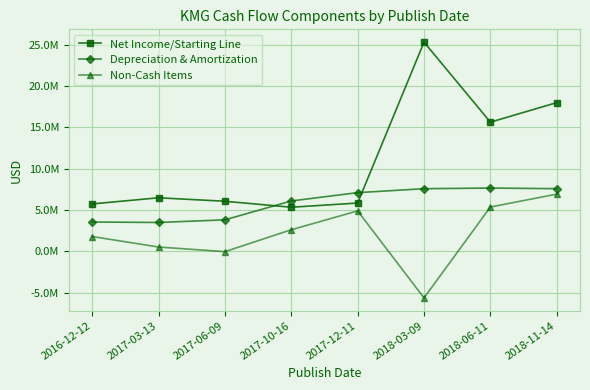

What are all the series names shown in the legend?

Net Income/Starting Line, Depreciation & Amortization, Non-Cash Items